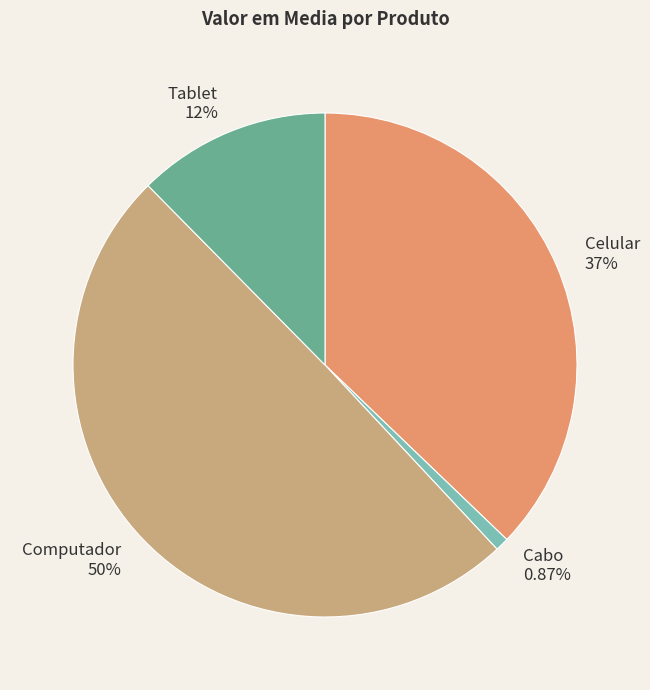

What is the smallest slice in the pie chart?

Cabo